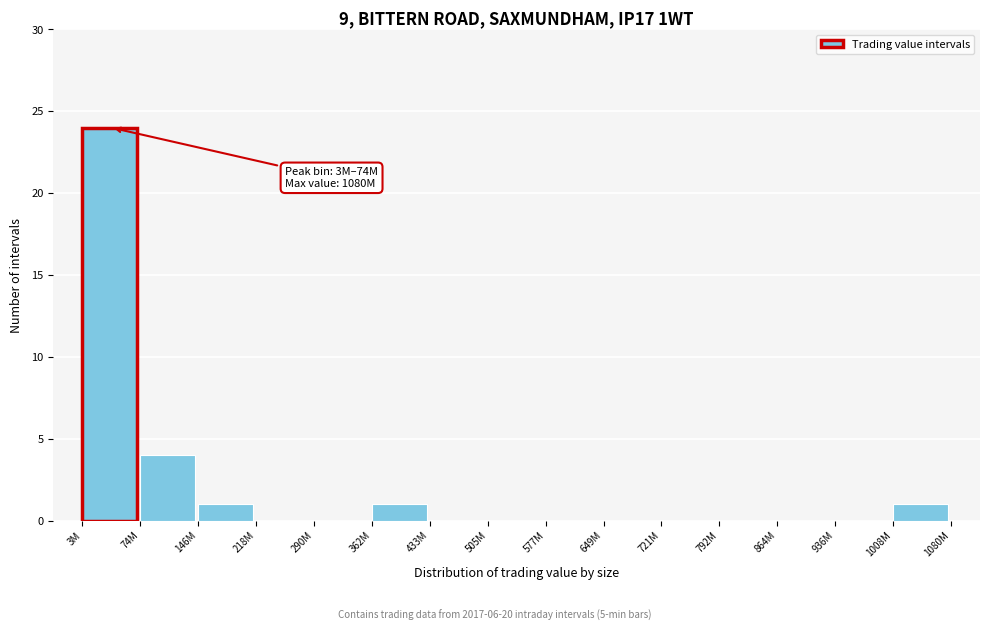

Reading left to right, extract all data points from this chart.

3M=24	74M=4	146M=1	218M=0	290M=0	362M=1	433M=0	505M=0	577M=0	649M=0	721M=0	792M=0	864M=0	936M=0	1008M=1